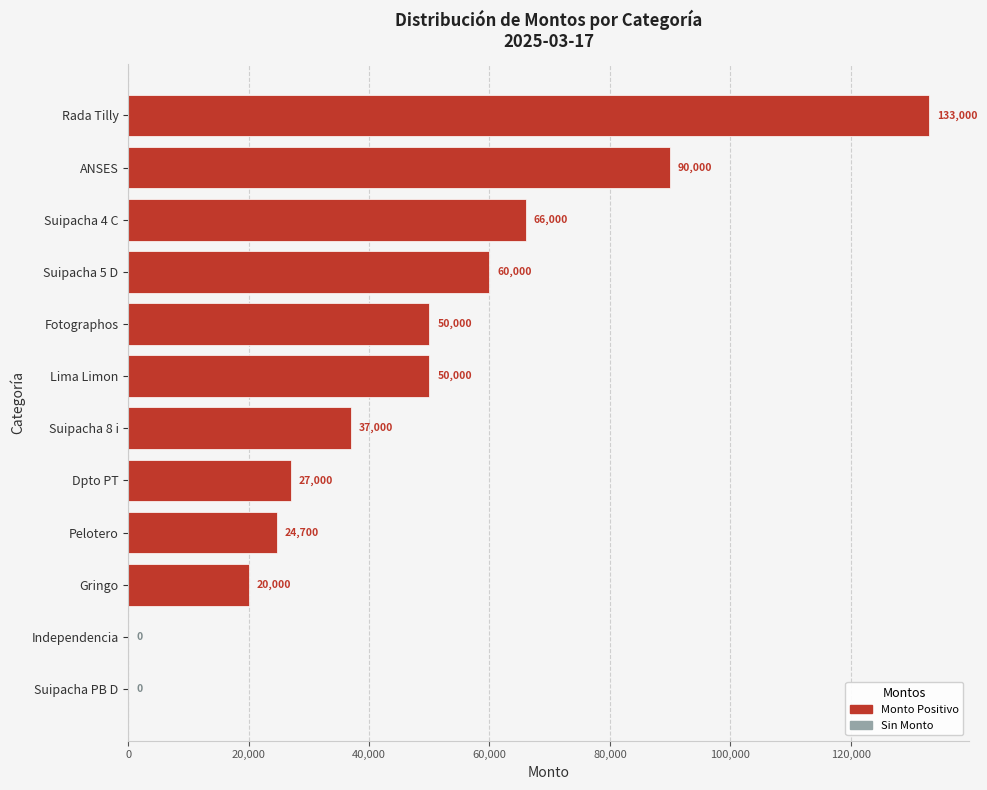

What is the average value?

46475